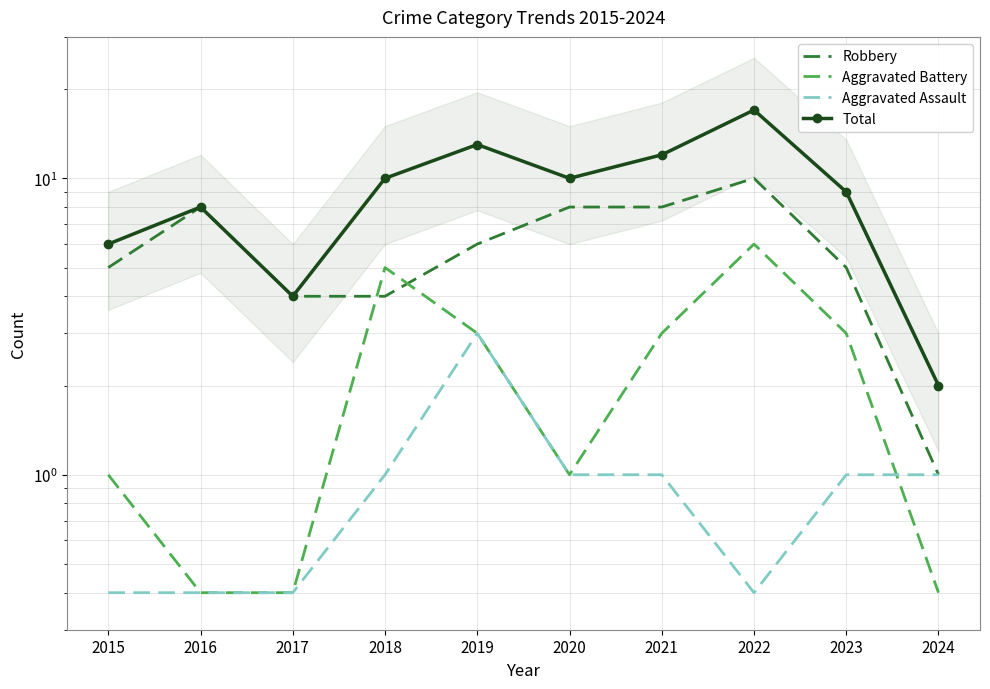

Reading left to right, list all the values displayed in this chart.

Robbery: 5.0	8.0	4.0	4.0	6.0	8.0	8.0	10.0	5.0	1.0
Aggravated Battery: 1.0	0.4	0.4	5.0	3.0	1.0	3.0	6.0	3.0	0.4
Aggravated Assault: 0.4	0.4	0.4	1.0	3.0	1.0	1.0	0.4	1.0	1.0
Total: 6.0	8.0	4.0	10.0	13.0	10.0	12.0	17.0	9.0	2.0